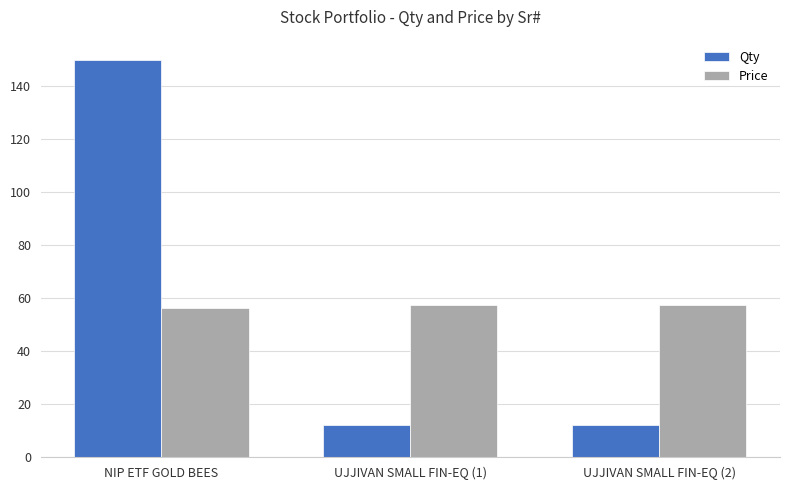

Are the bars grouped side by side (vs. stacked)?

Yes